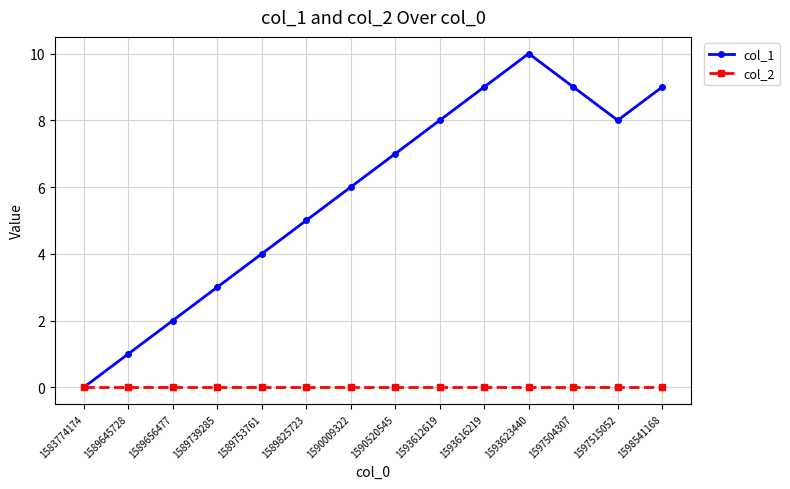

Which series has the largest range (max minus min)?

col_1